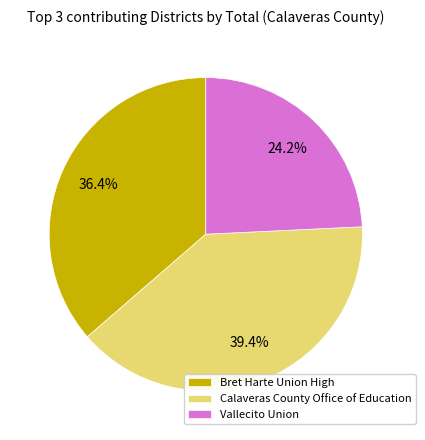

Which slice is the smallest?

Vallecito Union